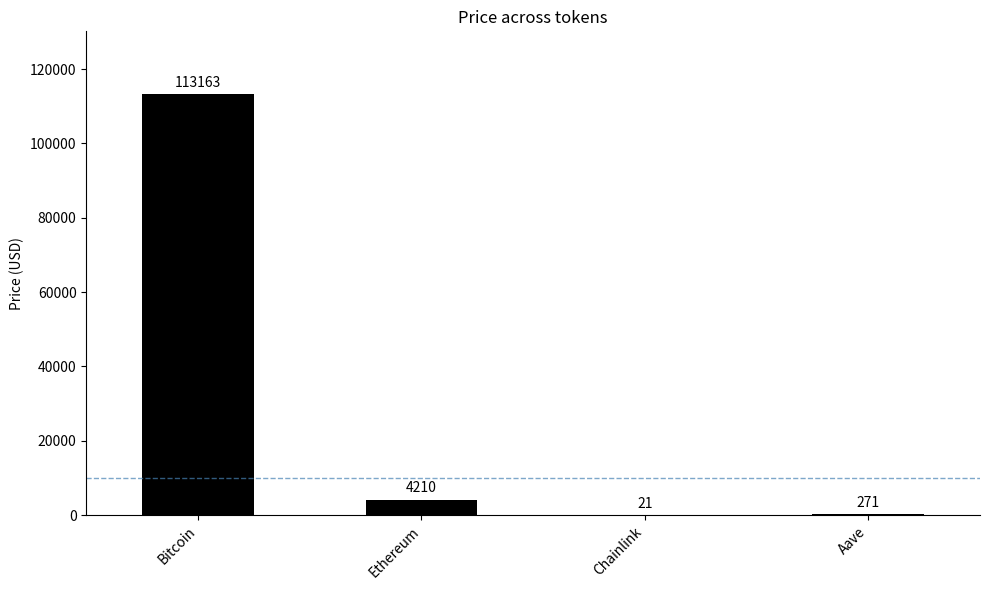

Between Bitcoin and Chainlink, which is larger?

Bitcoin